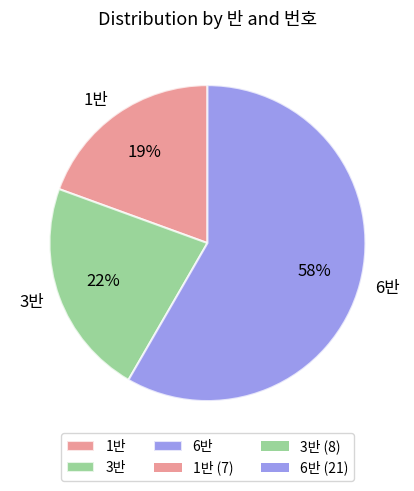

Which slice represents more than half of the pie?

6반